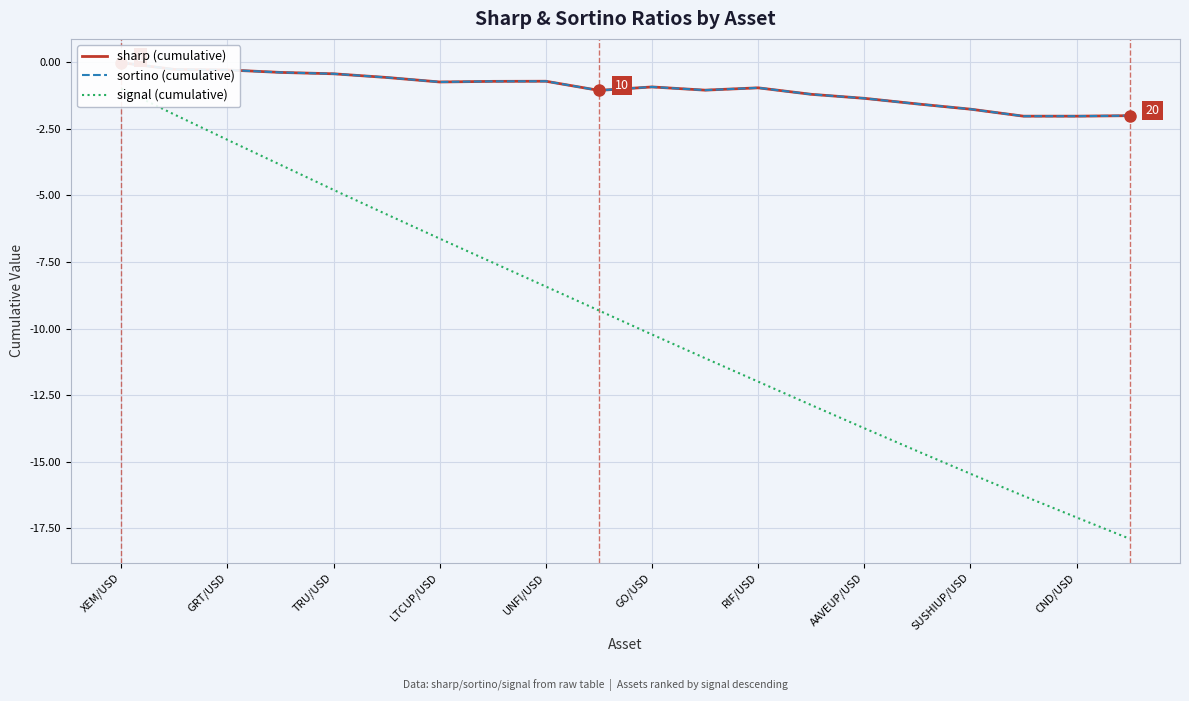

Rank the categories by sharp (cumulative) value from lowest to highest.

18, 17, 19, 16, 15, 14, 13, CND/USD, 11, 12, 10, RIF/USD, AAVEUP/USD, SUSHIUP/USD, GO/USD, UNFI/USD, LTCUP/USD, TRU/USD, GRT/USD, XEM/USD